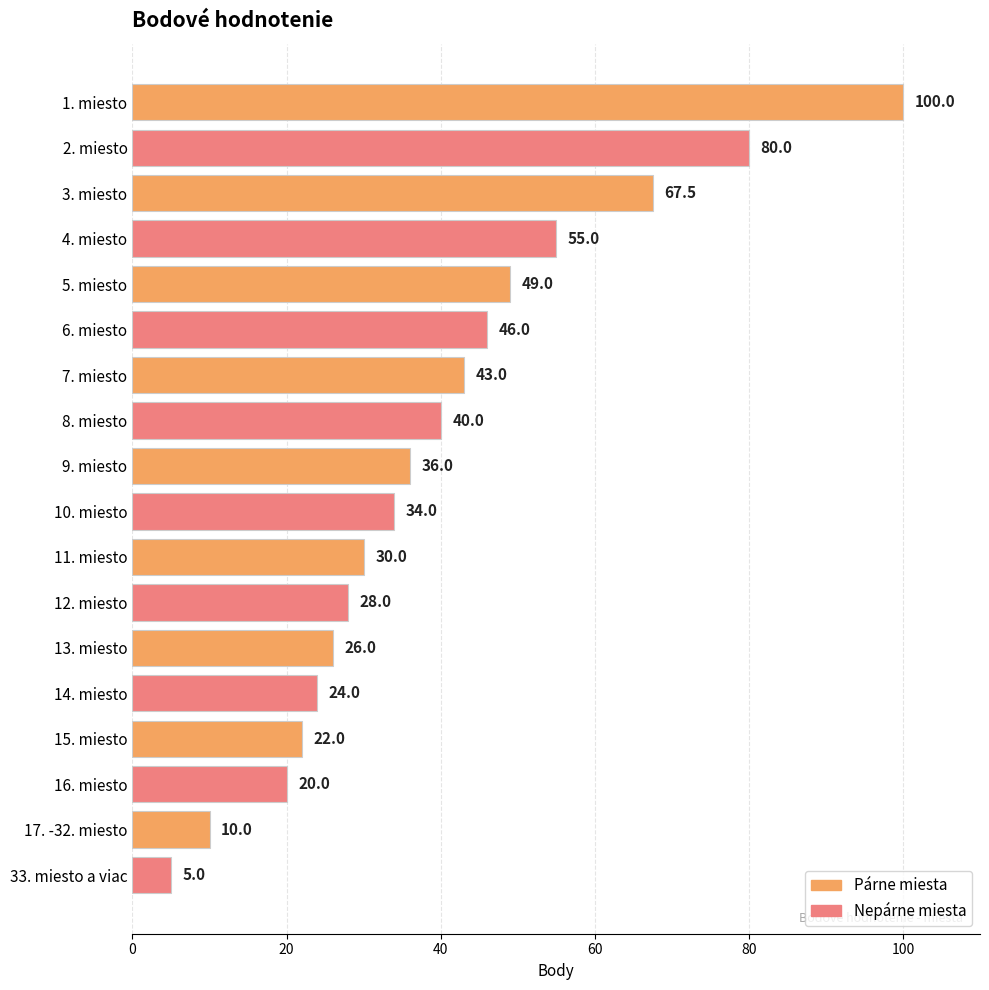

Is it true that the value at 3. miesto is 67.5?

True